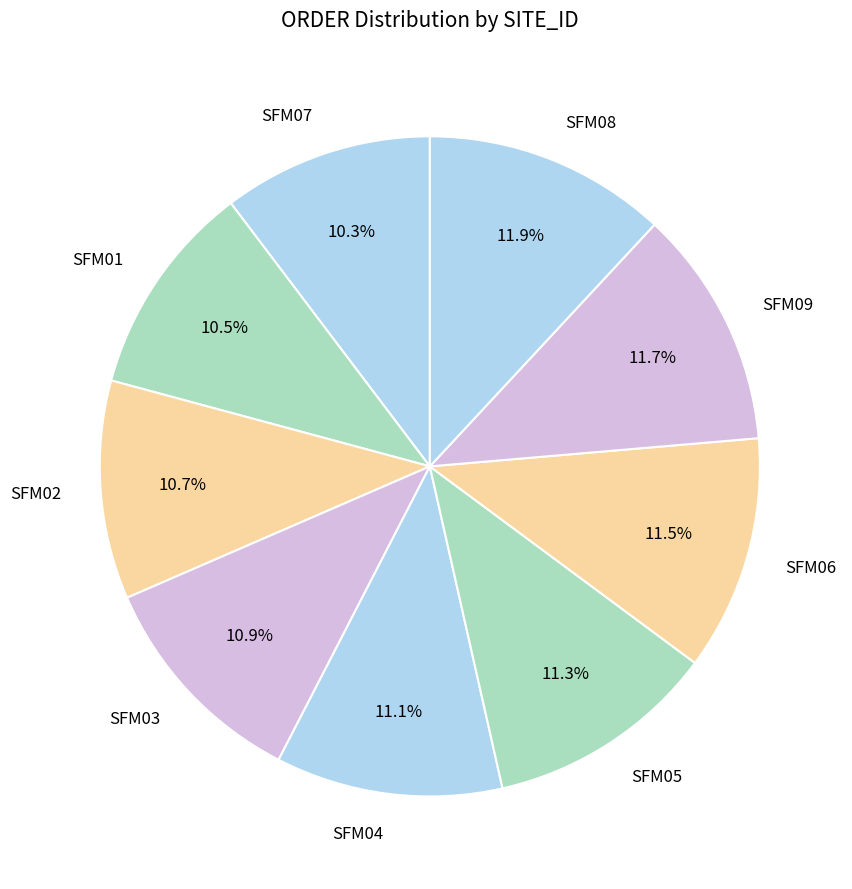

To the nearest percent, what is the combined percentage of SFM09 and SFM03?

23%